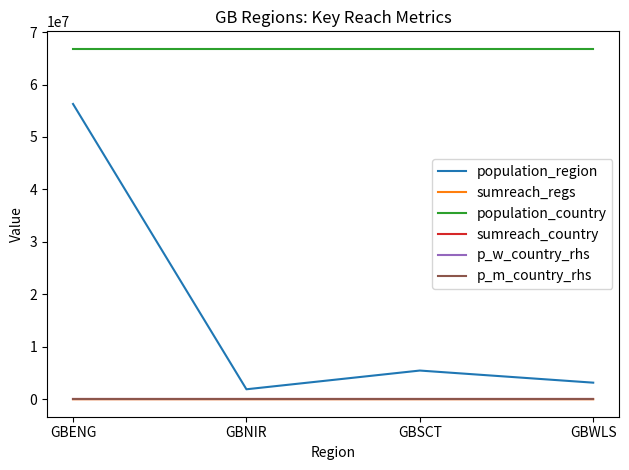

Count the number of data series in this chart.

6